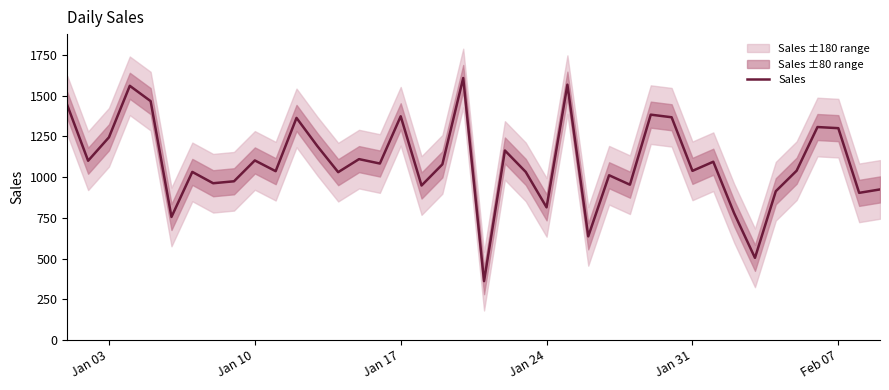

What is the minimum value for Sales?

361.0